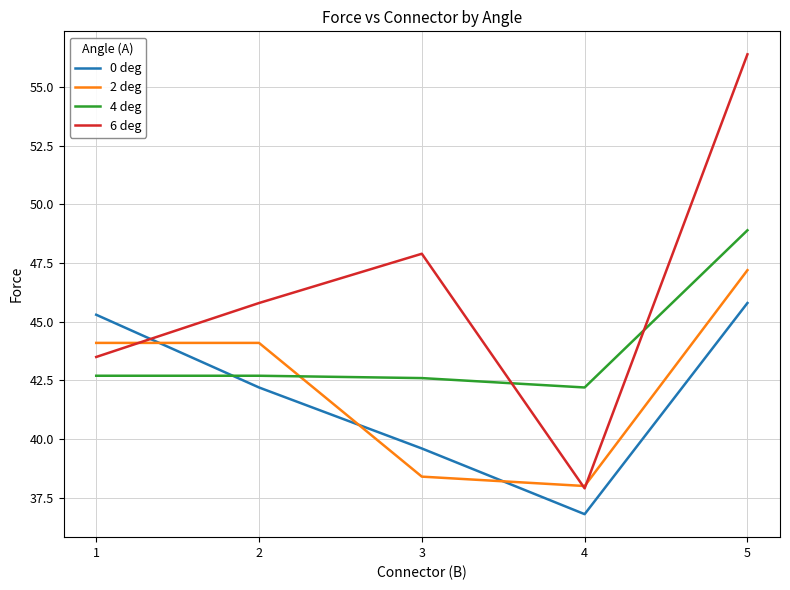

True or false: 2 deg has more than 1 points higher than both neighbors.

False